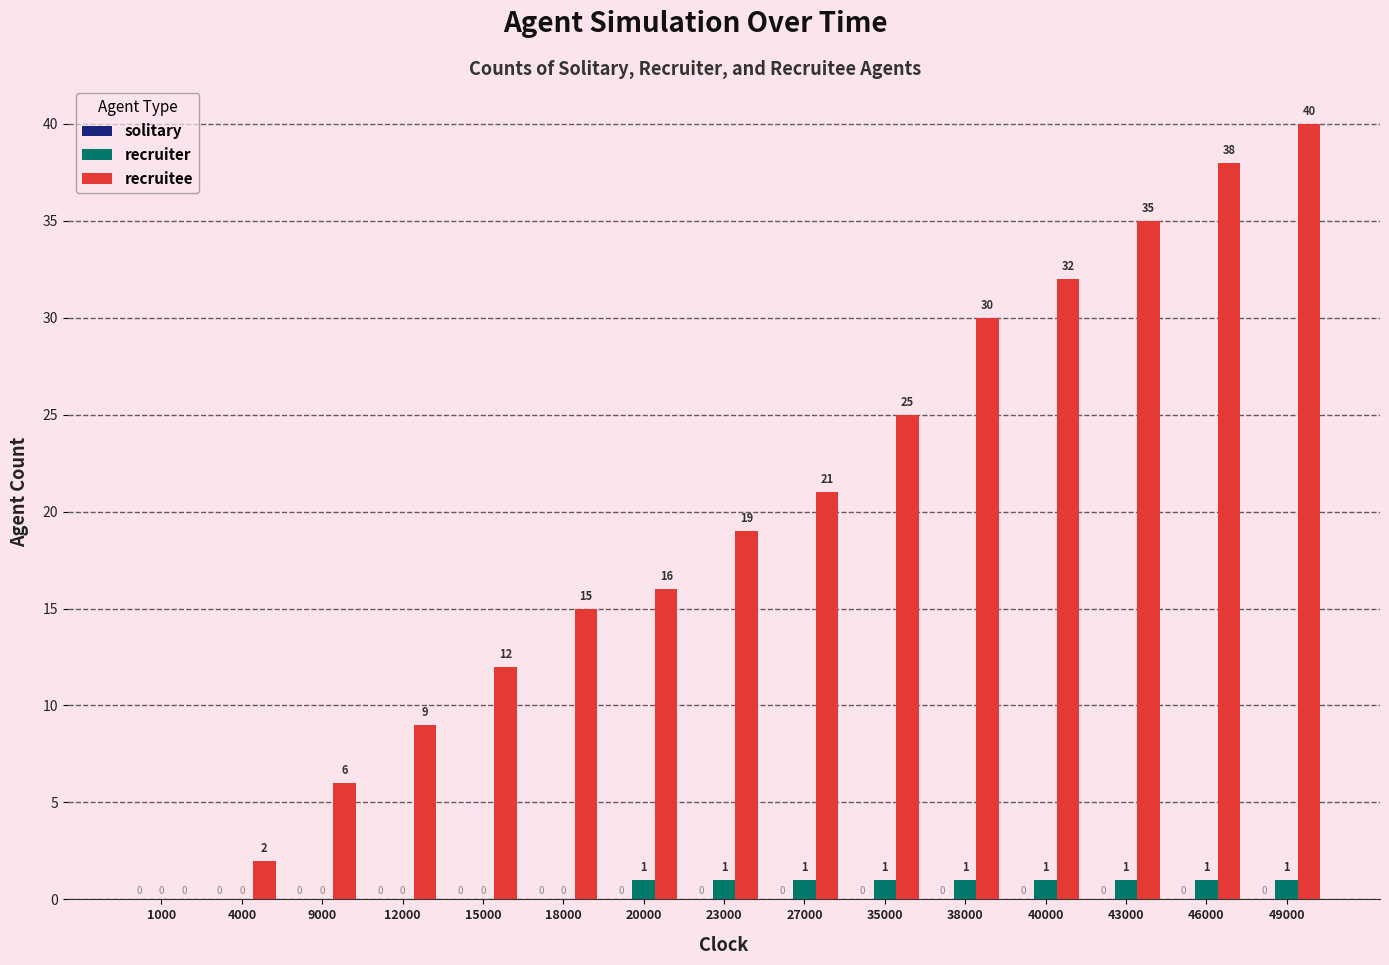

What is the sum of all recruitee values?

300